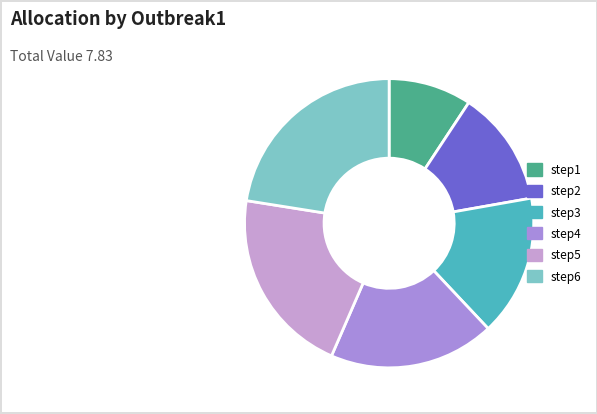

Count the number of slices in the pie.

6